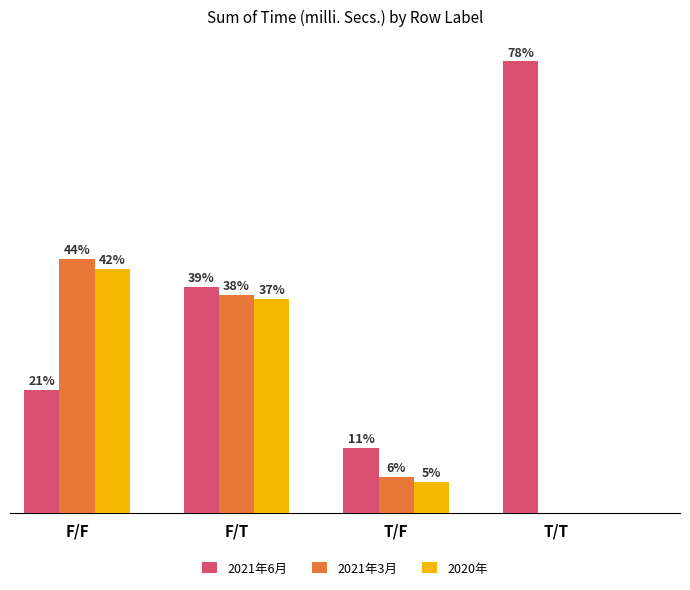

What are all the series names shown in the legend?

2021年6月, 2021年3月, 2020年